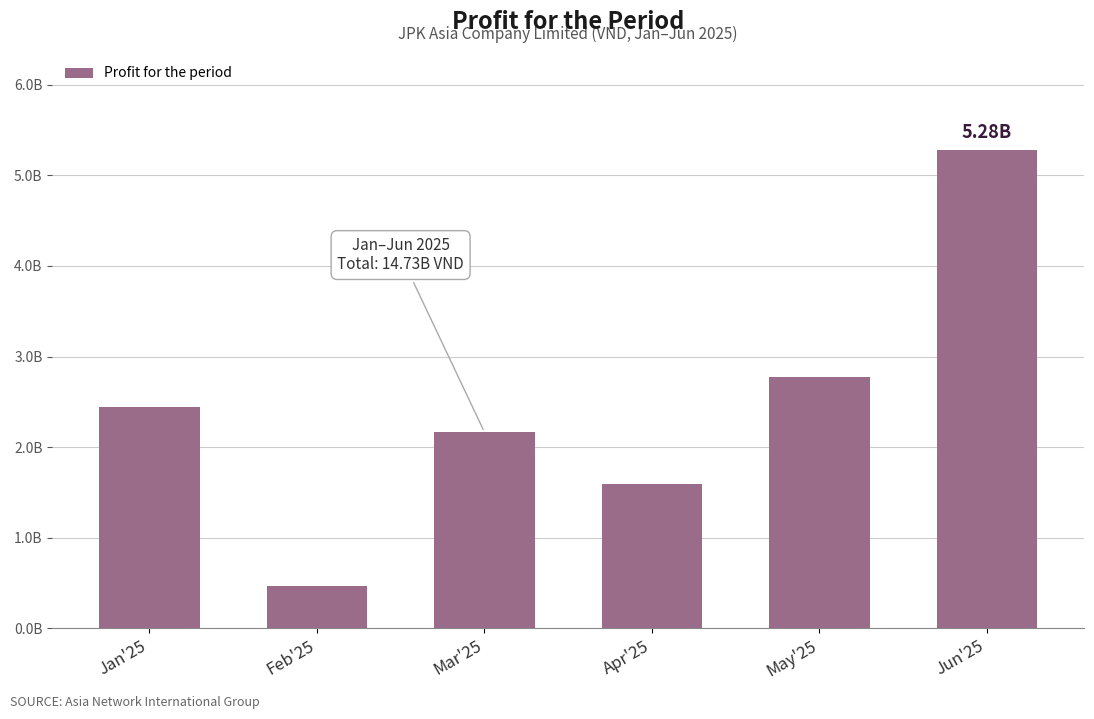

What is the difference between the maximum and minimum values?

4814998954